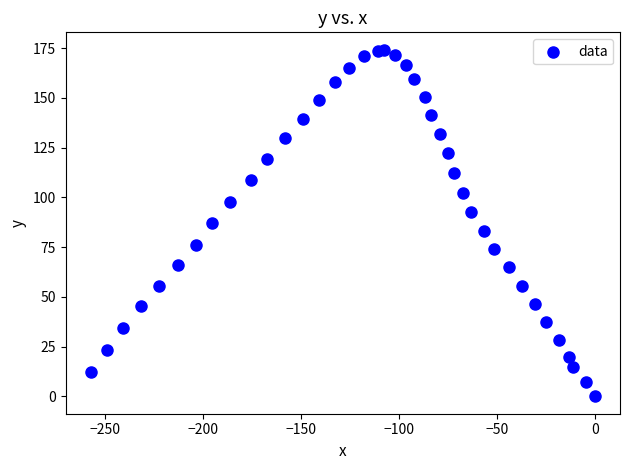

What is the range of X values (max minus min)?

257.1